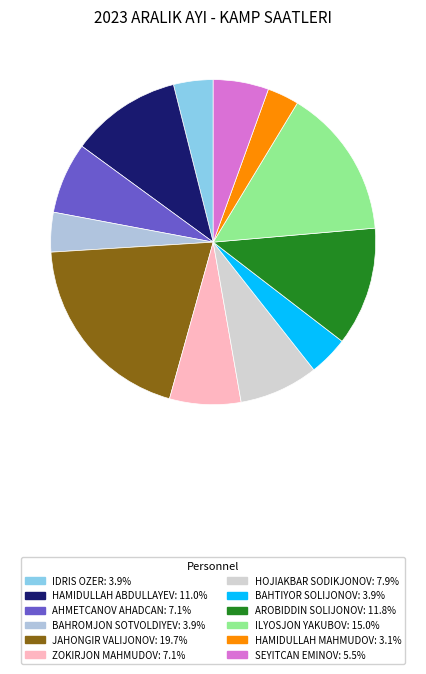

The ZOKIRJON MAHMUDOV slice represents 13% of the pie. True or false?

False